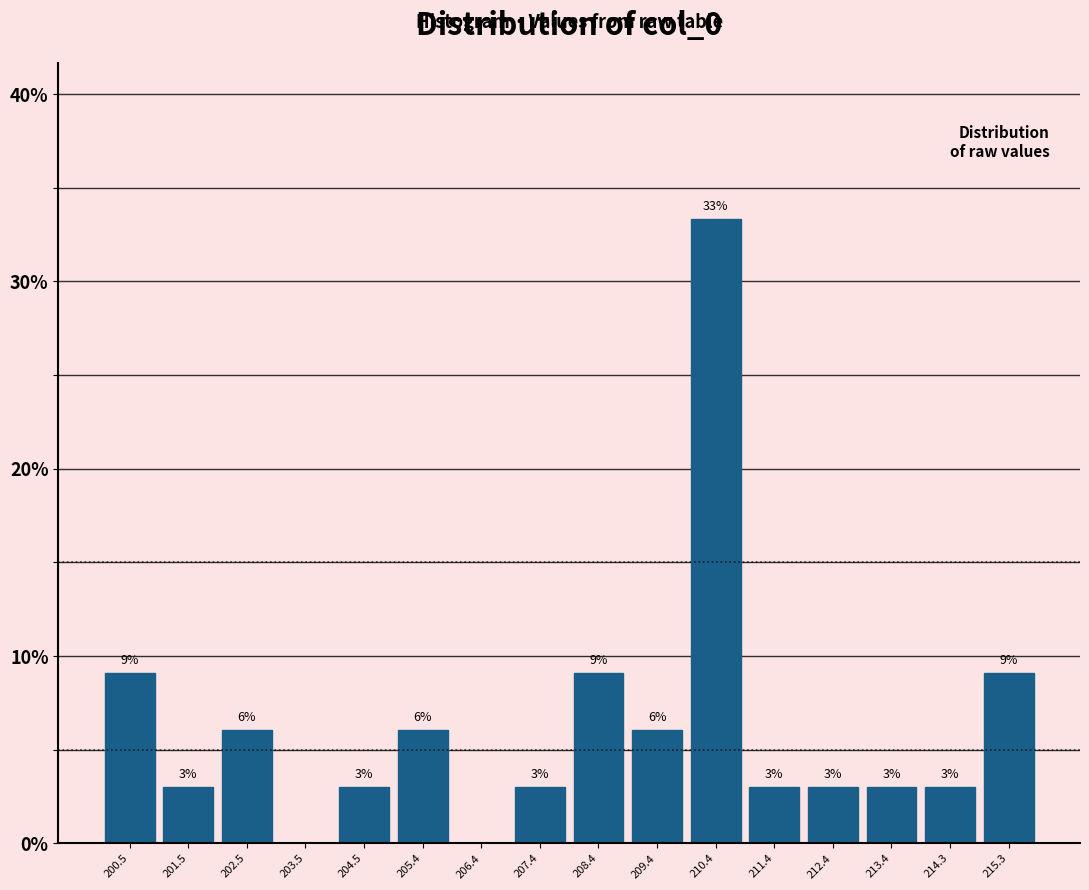

Over which range of the x-axis is the bar tallest?

209.9 to 210.9